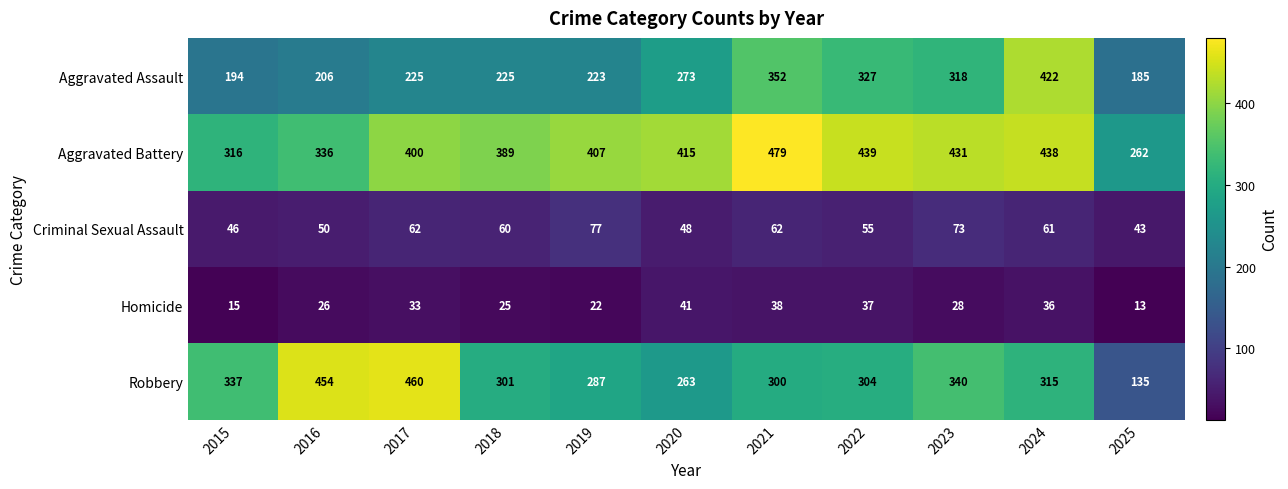

The value of Aggravated Assault at 2019 is 223. True or false?

True